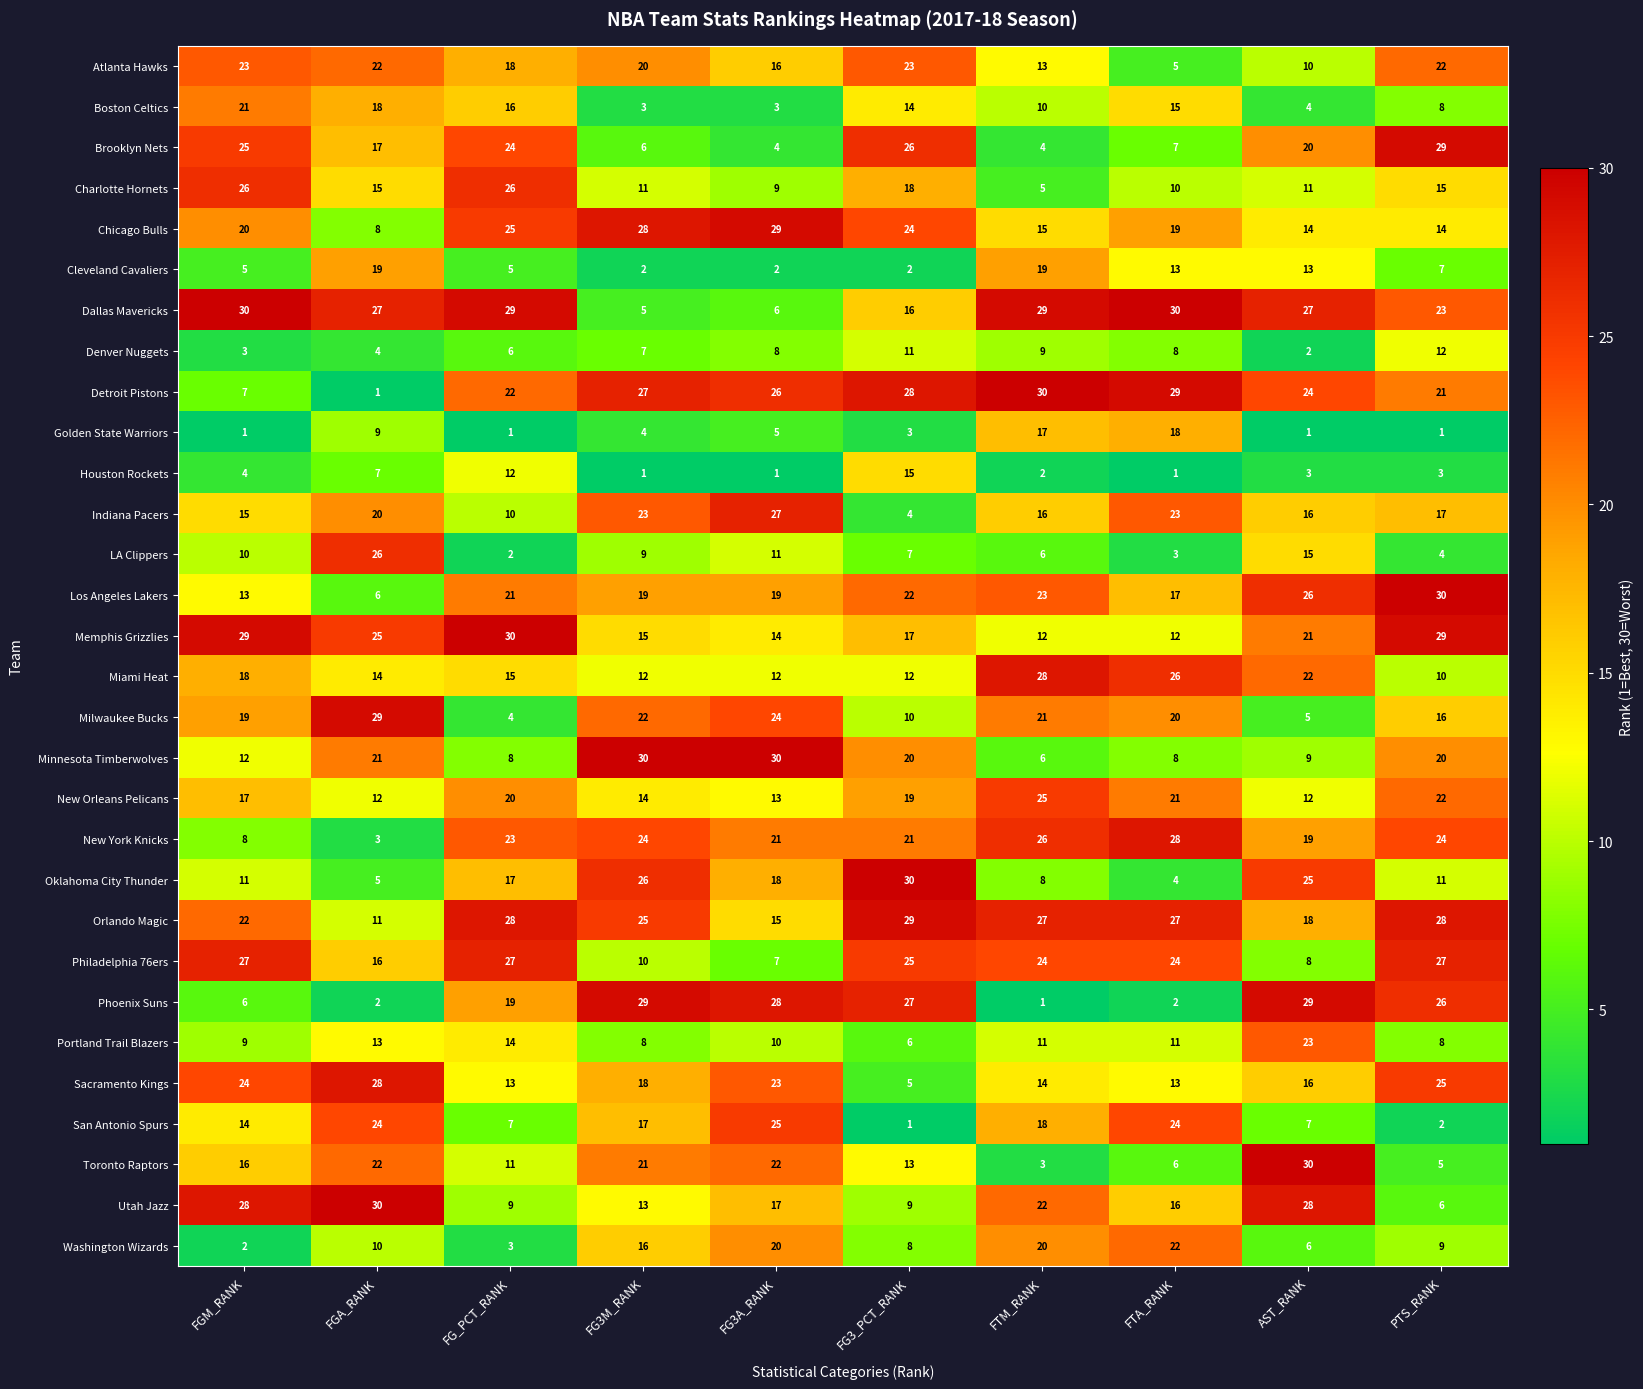

At which label is Oklahoma City Thunder closest to 17?

FG_PCT_RANK